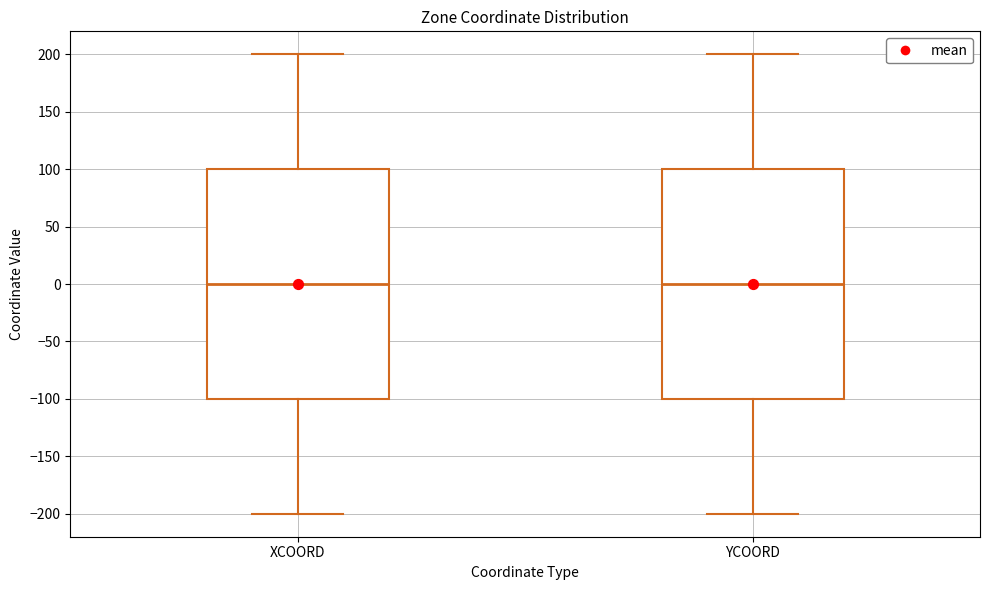

Reading left to right, transcribe this box plot: for each box, give where its median line is, the range the box spans, and where its two whiskers end, as read against the y-axis. The values are not printed on the chart, so give them approximately, as read against the axis.

XCOORD: median 0, box -100 to 100, whiskers -200 to 200
YCOORD: median 0, box -100 to 100, whiskers -200 to 200